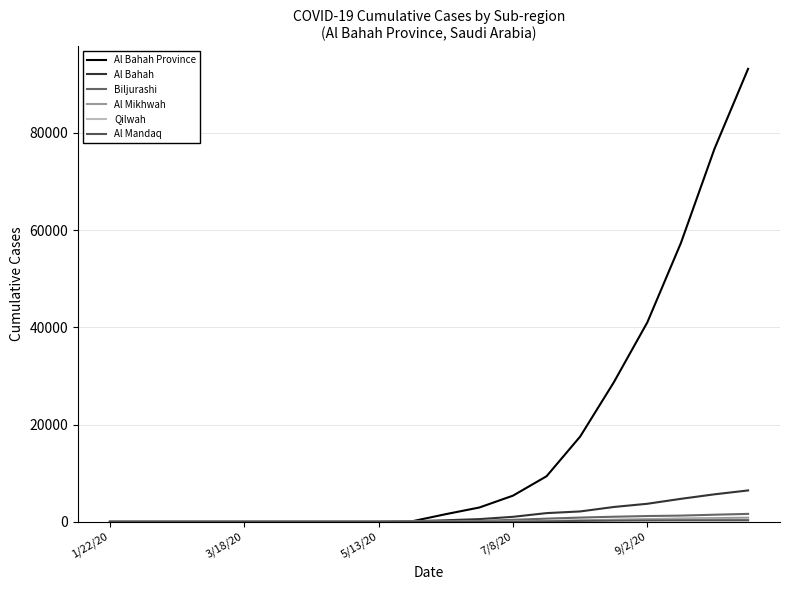

What is the difference between the second highest and second lowest values in the Al Mikhwah series?

744